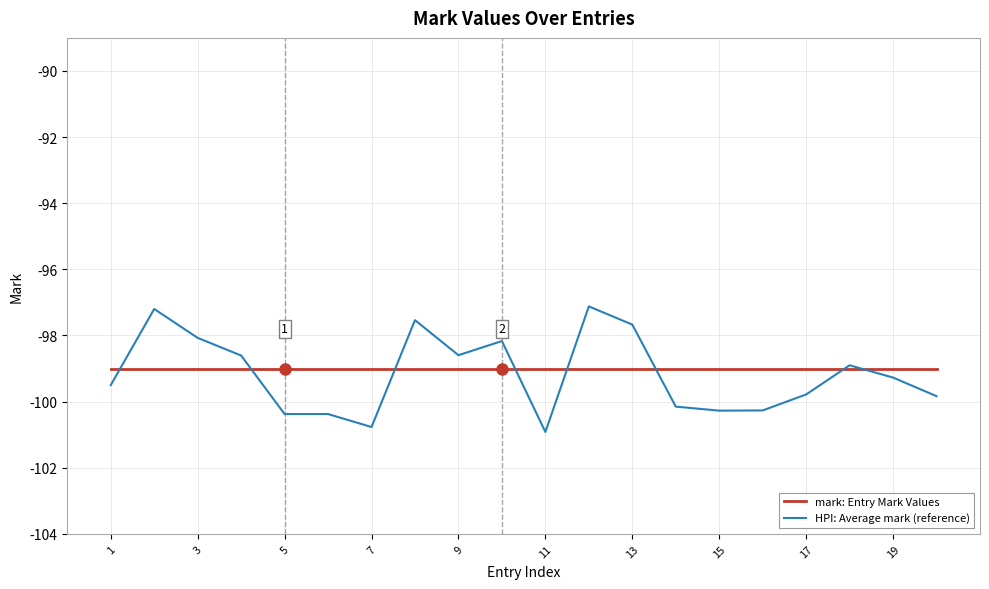

What is the highest value of the HPI: Average mark (reference) series?

-97.1